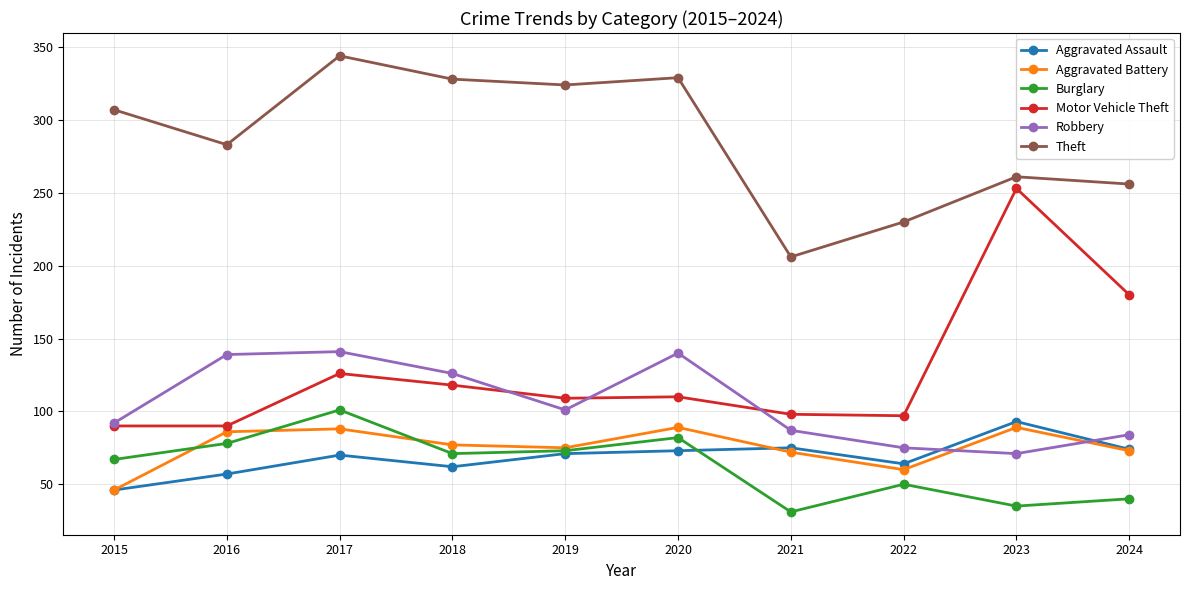

What is the difference between the highest and lowest values at 2020?

256